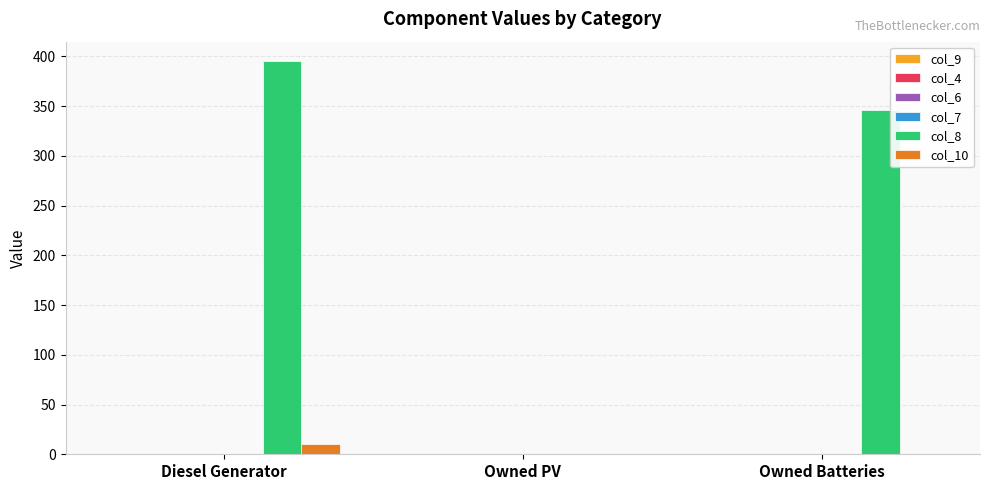

How many groups of bars are there?

3